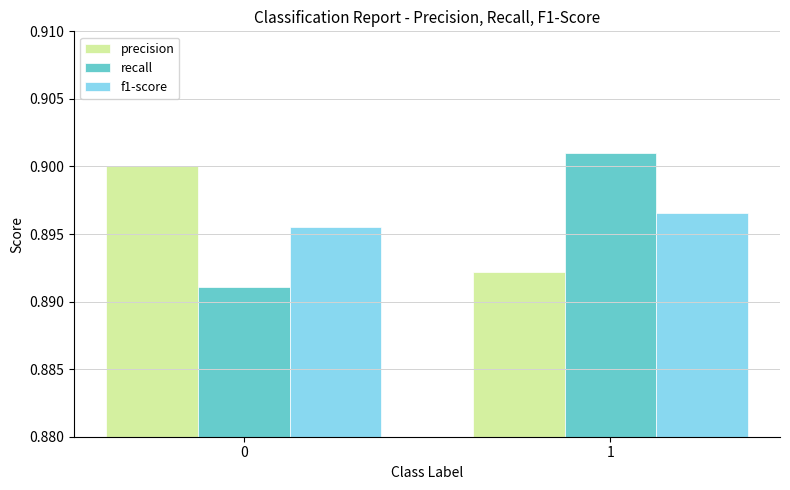

What is the sum of the precision values at 0 and 1?

1.8